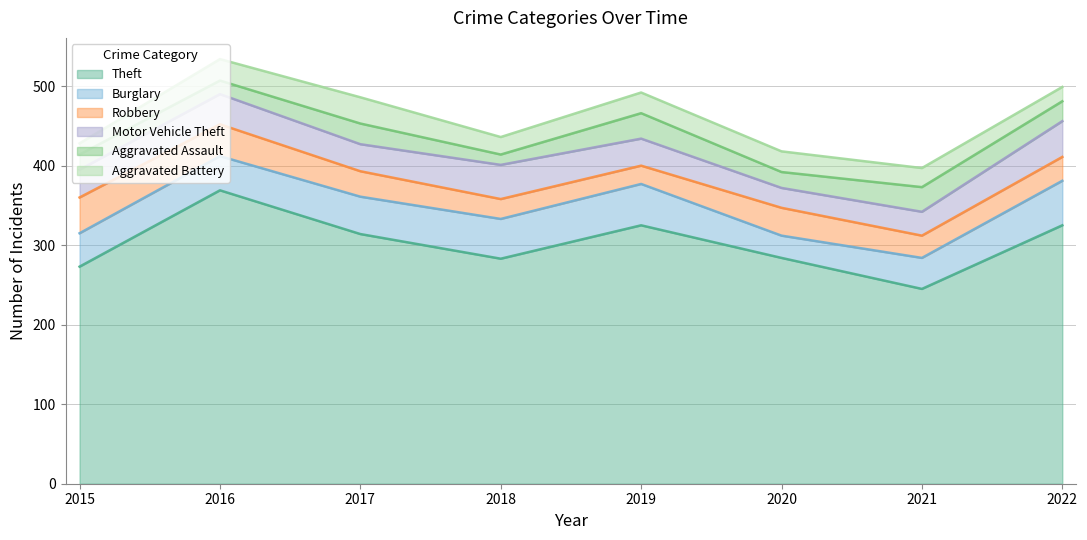

Reading right to left, list all the values displayed in this chart.

Theft: 2022=325	2021=245	2020=284	2019=325	2018=283	2017=314	2016=369	2015=273
Burglary: 2022=56	2021=39	2020=28	2019=52	2018=50	2017=47	2016=43	2015=42
Robbery: 2022=30	2021=28	2020=35	2019=23	2018=25	2017=32	2016=40	2015=45
Motor Vehicle Theft: 2022=45	2021=30	2020=25	2019=34	2018=43	2017=34	2016=38	2015=35
Aggravated Assault: 2022=25	2021=31	2020=20	2019=32	2018=13	2017=26	2016=17	2015=19
Aggravated Battery: 2022=18	2021=24	2020=26	2019=26	2018=22	2017=33	2016=27	2015=14